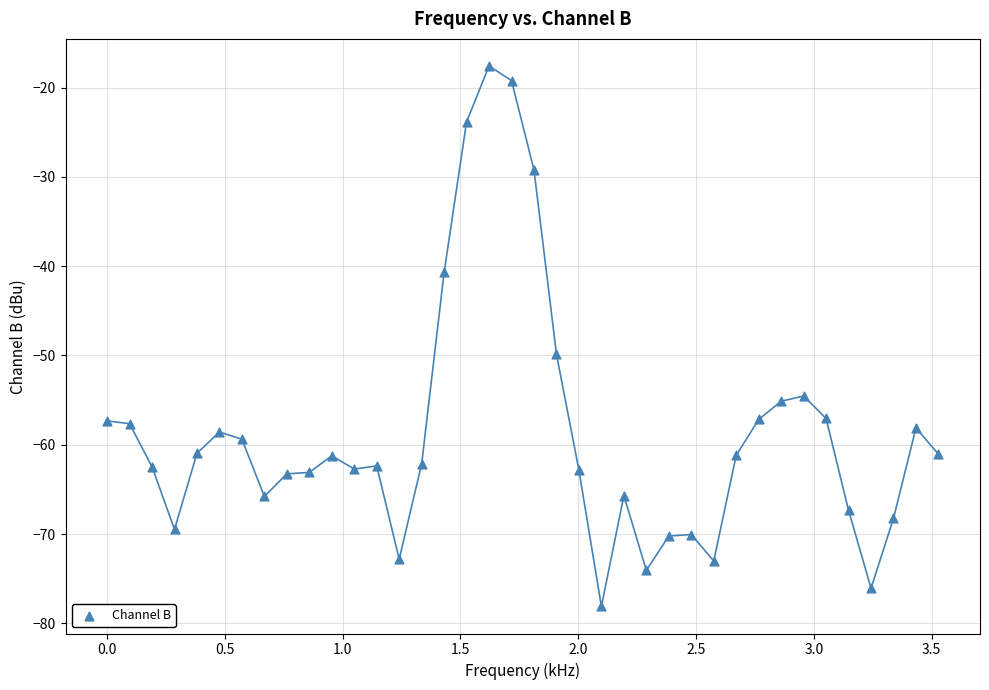

What Y value in the scatter plot is closest to -47?

-49.9